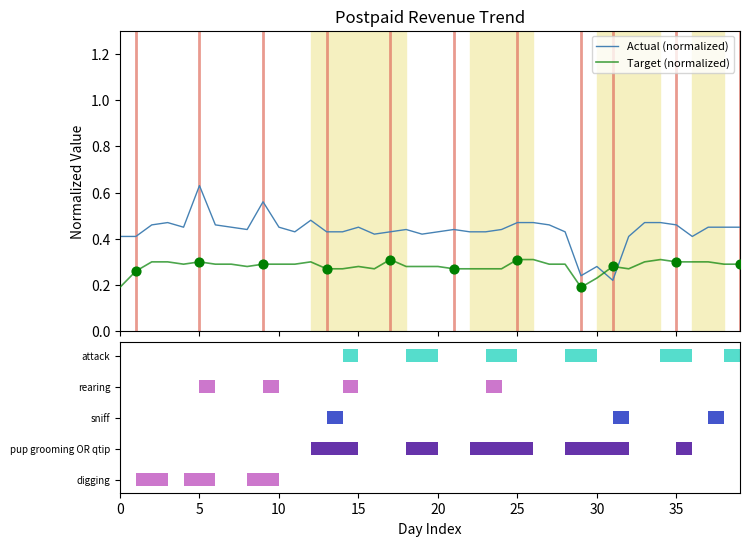

Which series reaches the minimum Y coordinate?

Target (normalized)